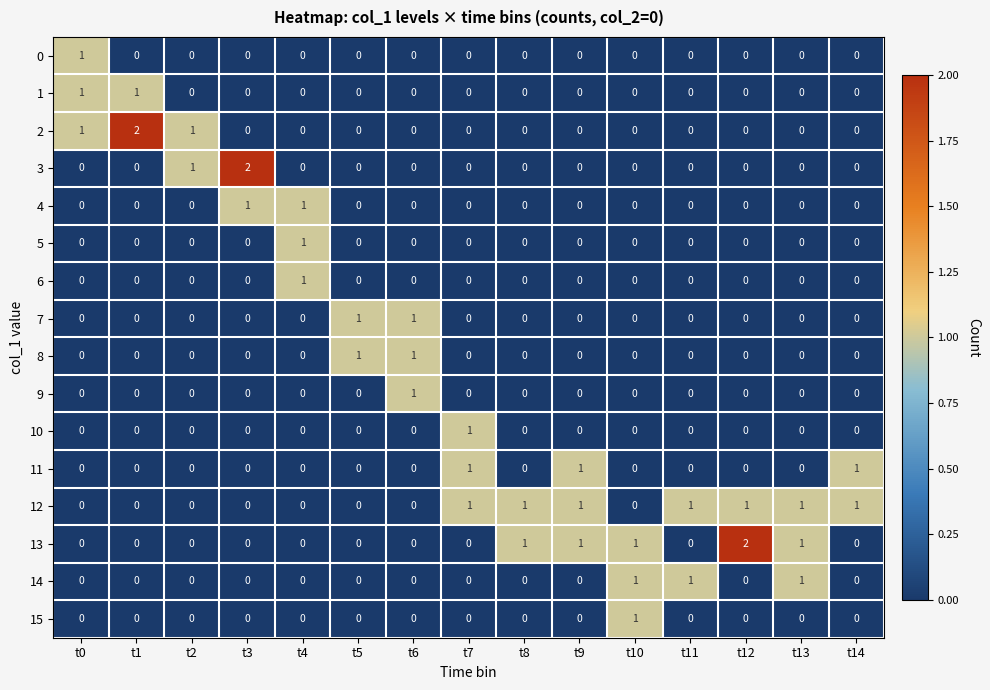

Between t3 and t13, which series saw the biggest shift?

3